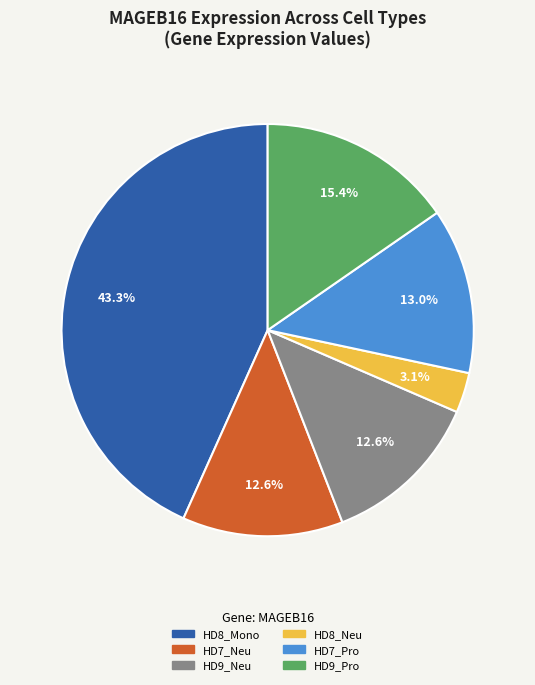

What is the ratio of the value at HD9_Neu to the value at HD7_Neu?

1.0